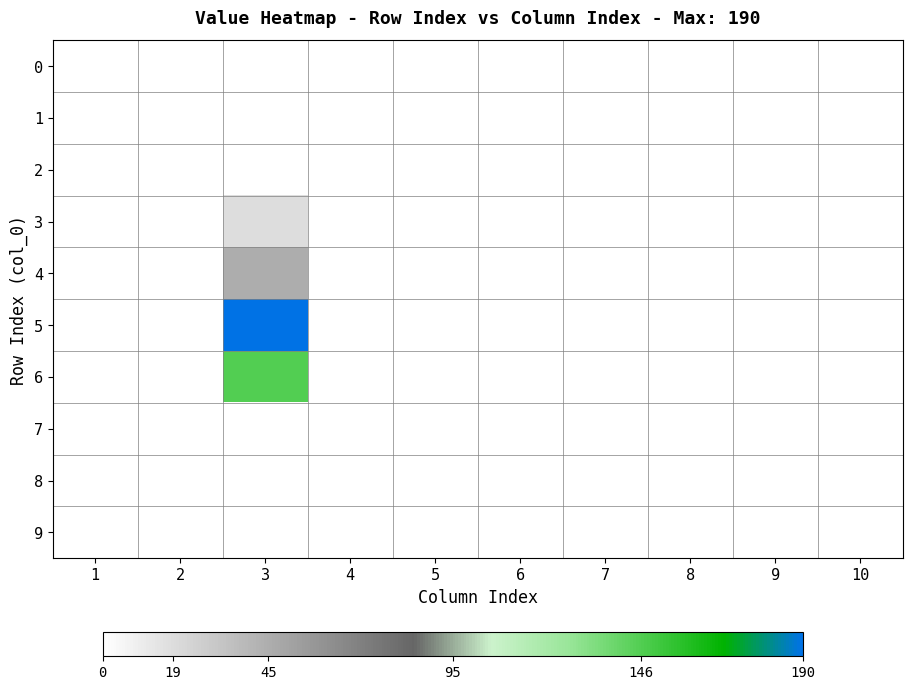

Count the number of categories in the chart.

10